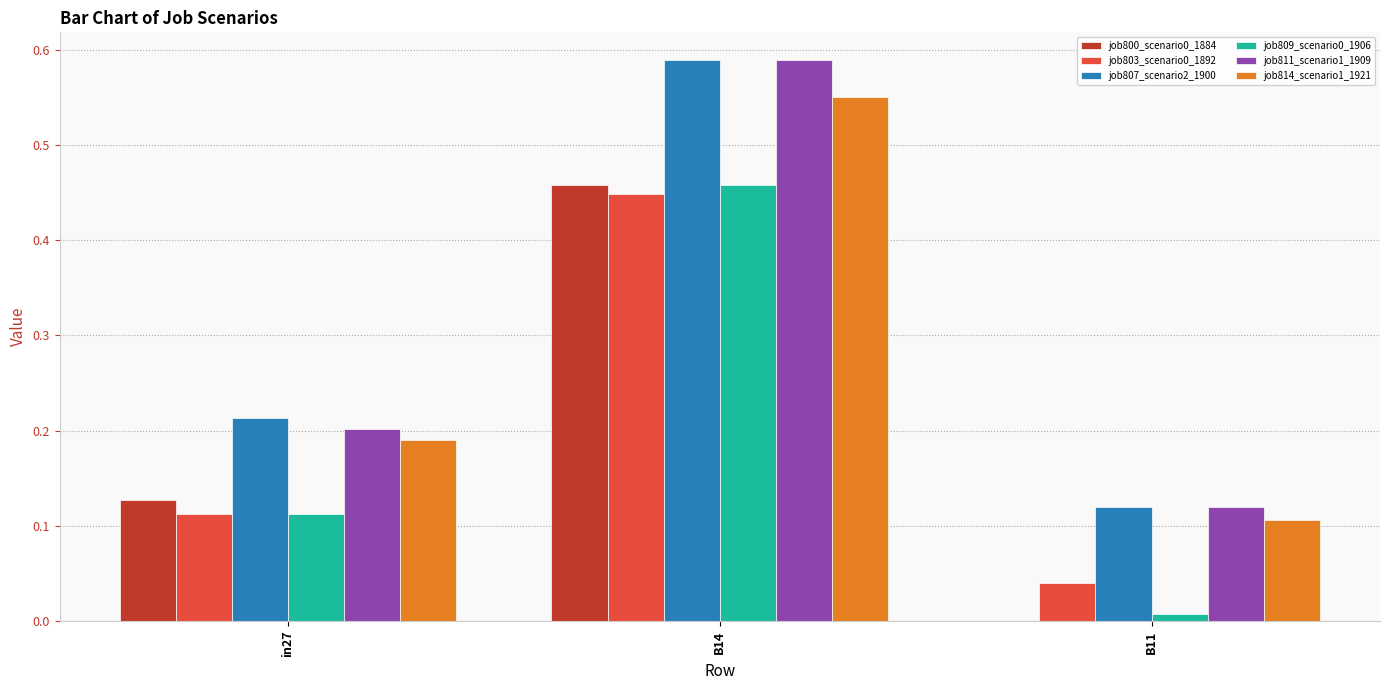

At which label is job807_scenario2_1900 closest to 0?

B11